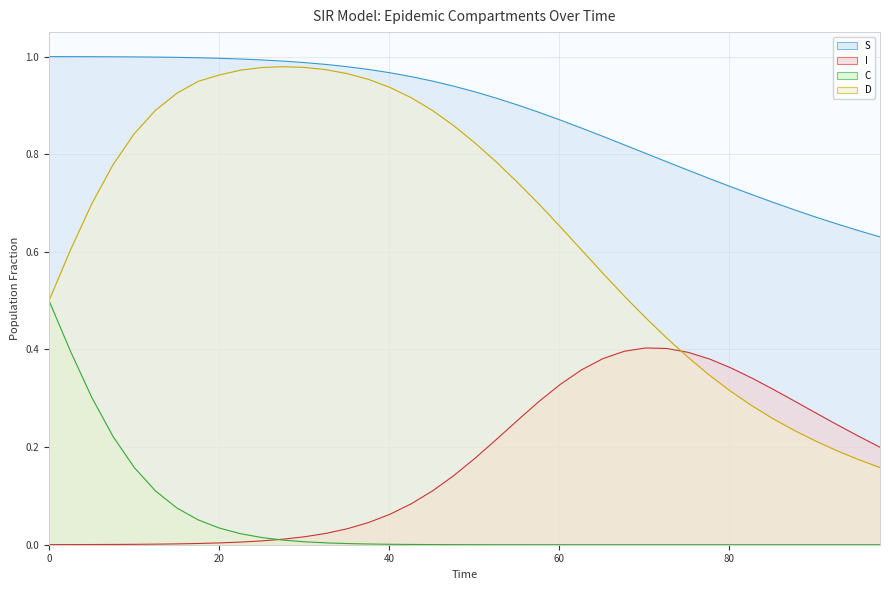

True or false: I and S cross at least once.

False